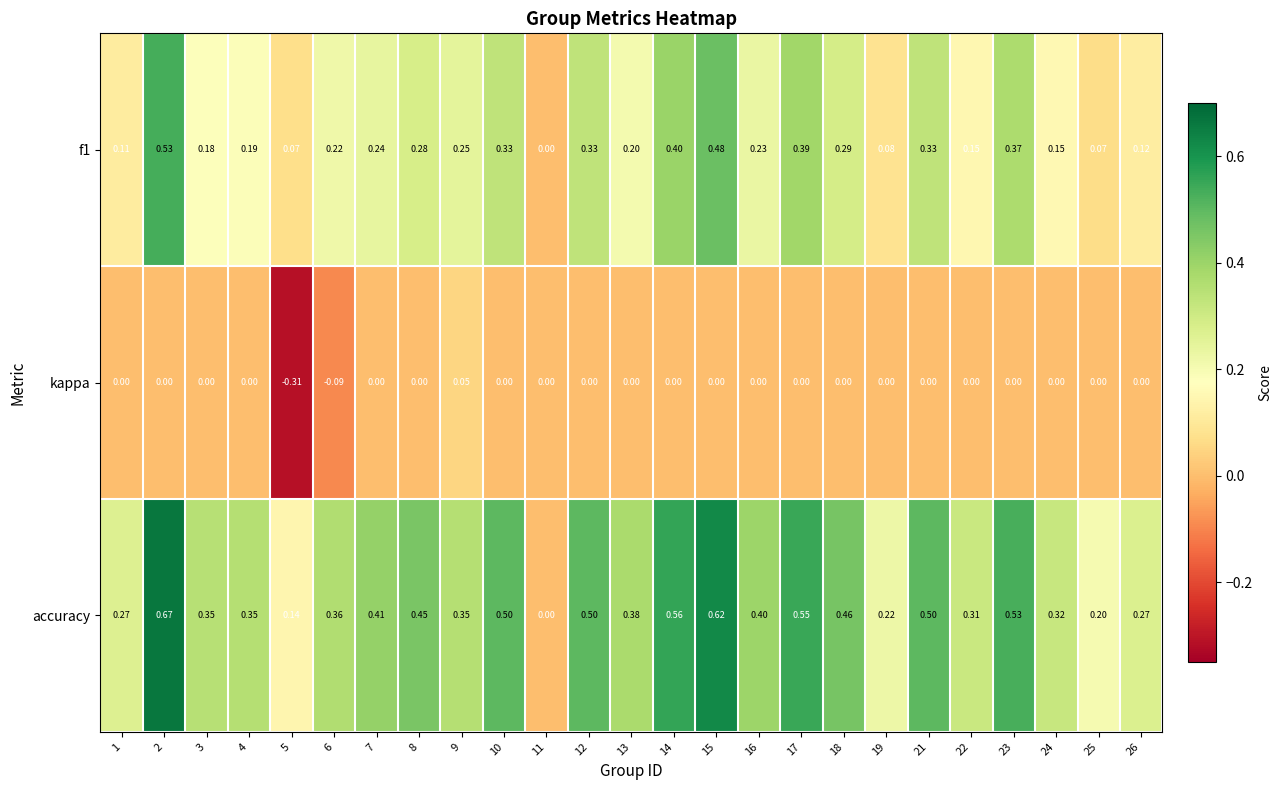

Which series has the largest range (max minus min)?

accuracy